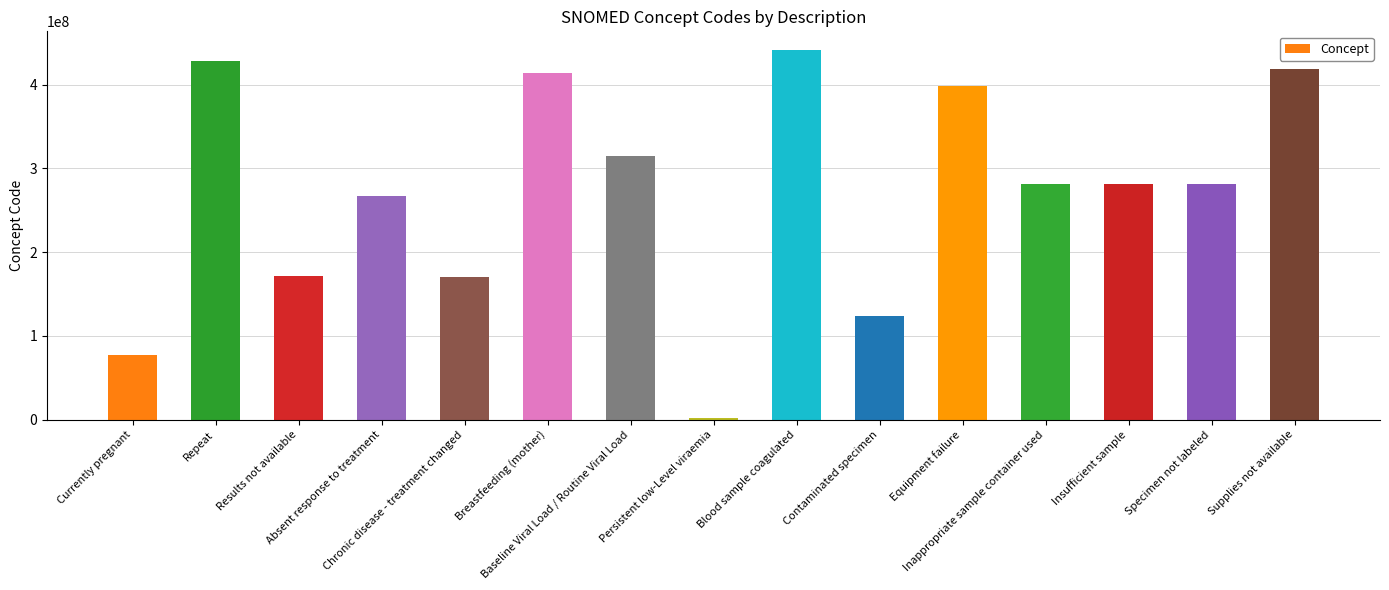

What is the average value?

271457206